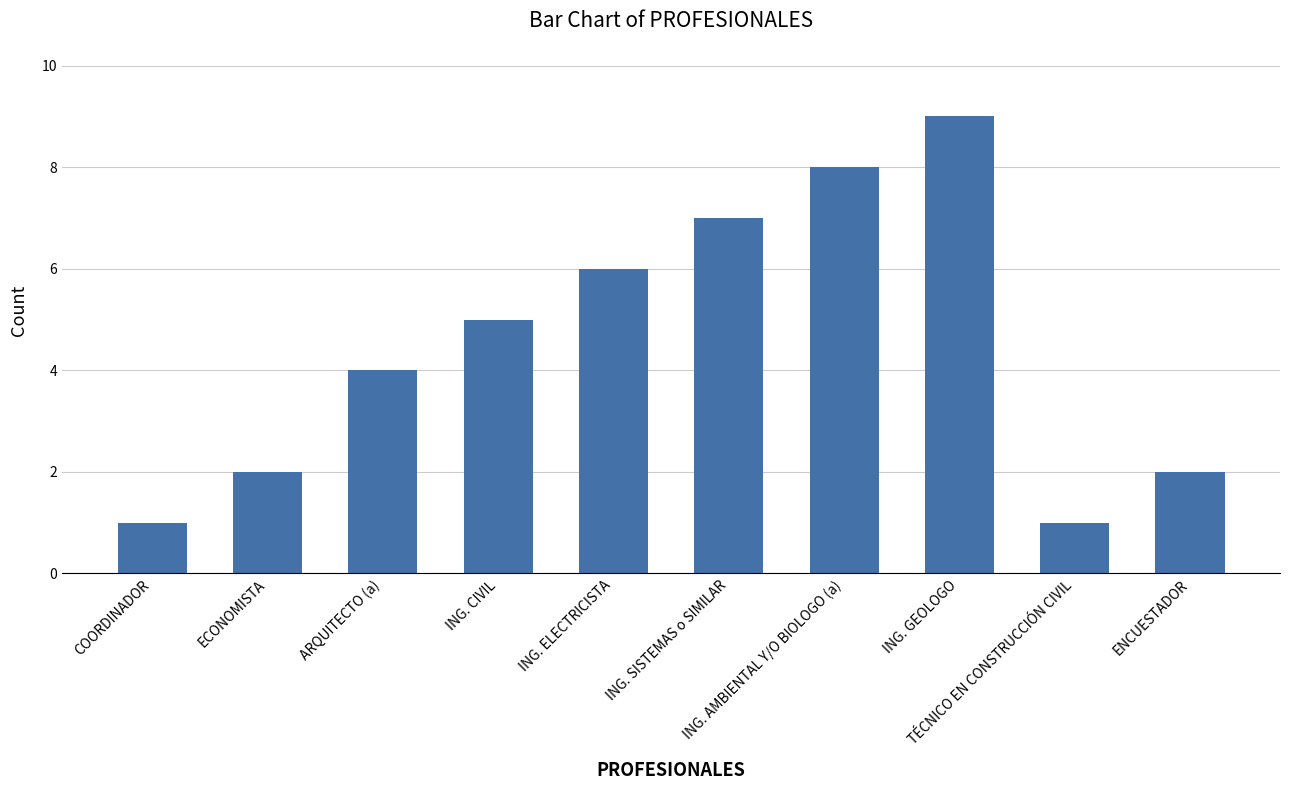

What is the approximate value at ING. CIVIL?

5